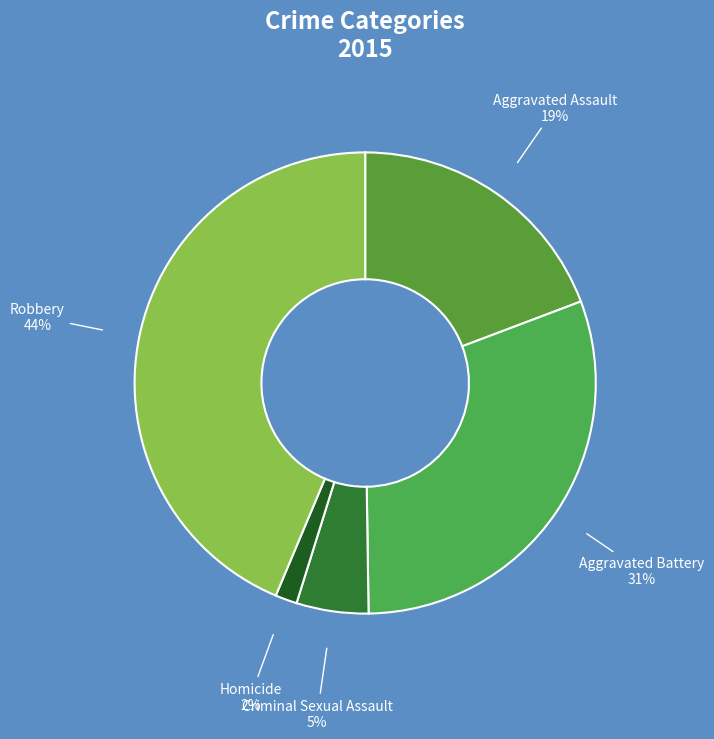

Combined, do Criminal Sexual Assault and Homicide account for over 50%?

No